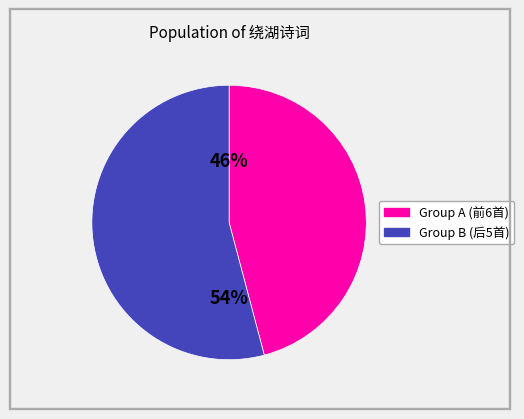

To the nearest percent, what is the average slice percentage?

50%